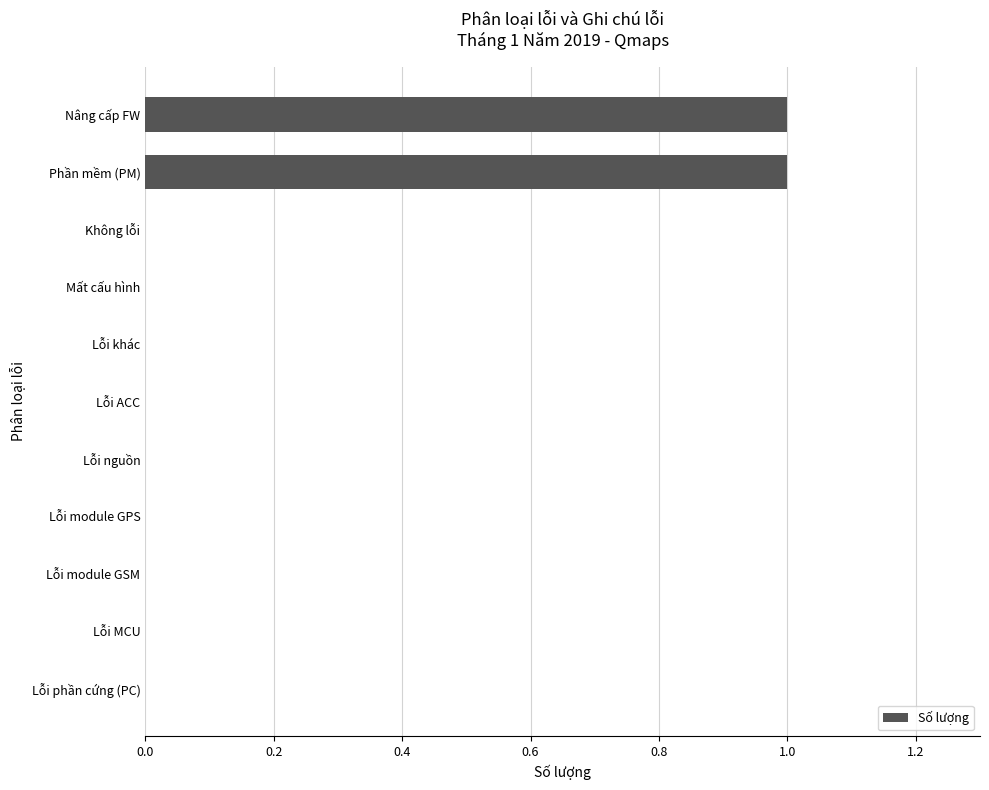

The value at Lỗi nguồn is 0. True or false?

True